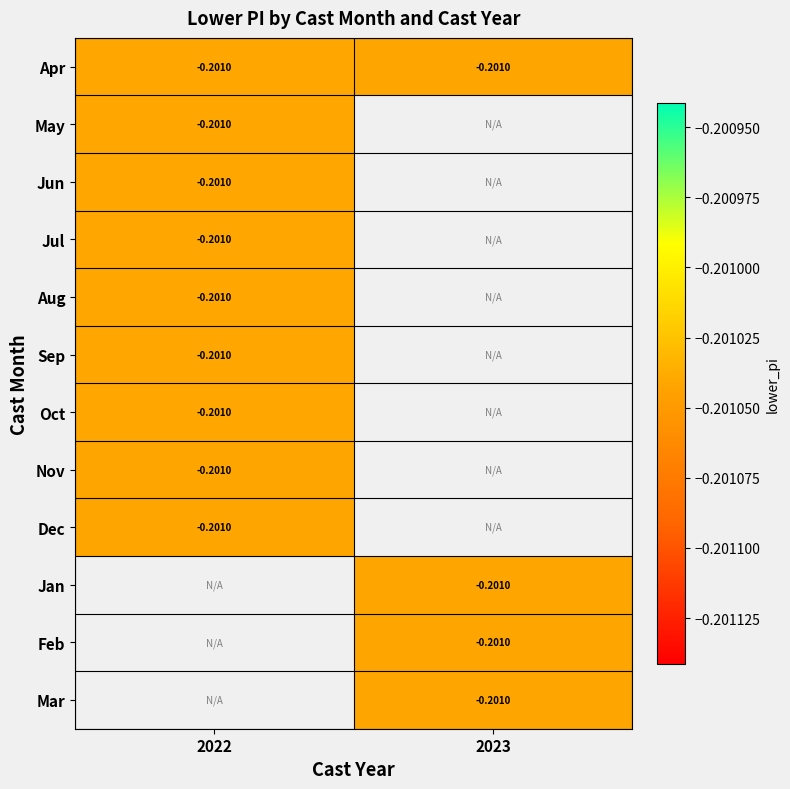

What is the total value across all series at 2023?

-0.8